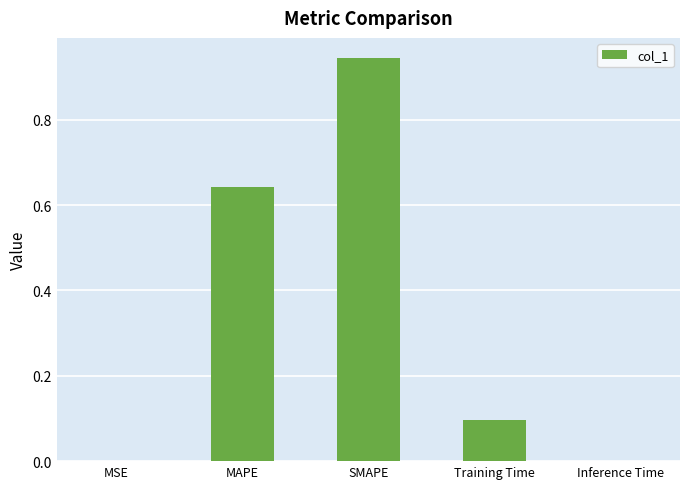

Which category has the highest value across all series?

SMAPE